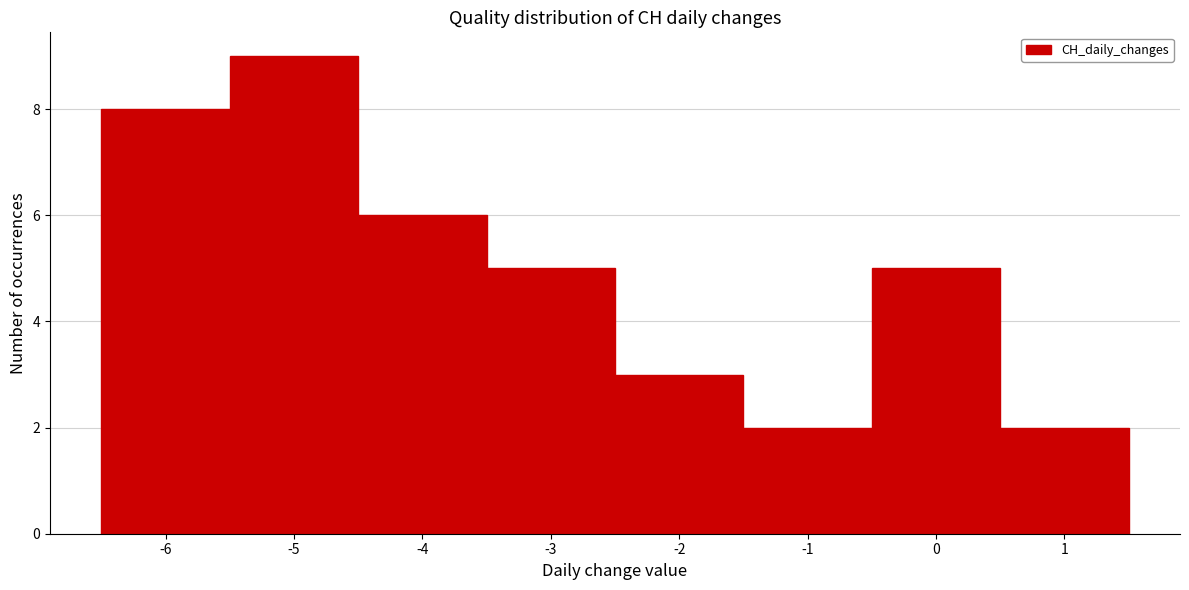

Reading left to right, list every bar in this chart as the range it spans on the x-axis followed by its height. The values are not printed on the chart, so give them approximately, as read against the axis.

-6.5 to -5.5: 8
-5.5 to -4.5: 9
-4.5 to -3.5: 6
-3.5 to -2.5: 5
-2.5 to -1.5: 3
-1.5 to -0.5: 2
-0.5 to 0.5: 5
0.5 to 1.5: 2